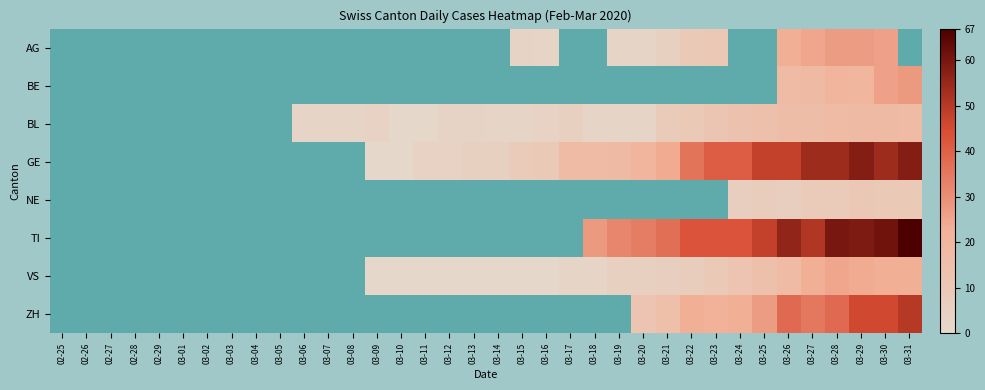

How many positive values does the AG series have?

12